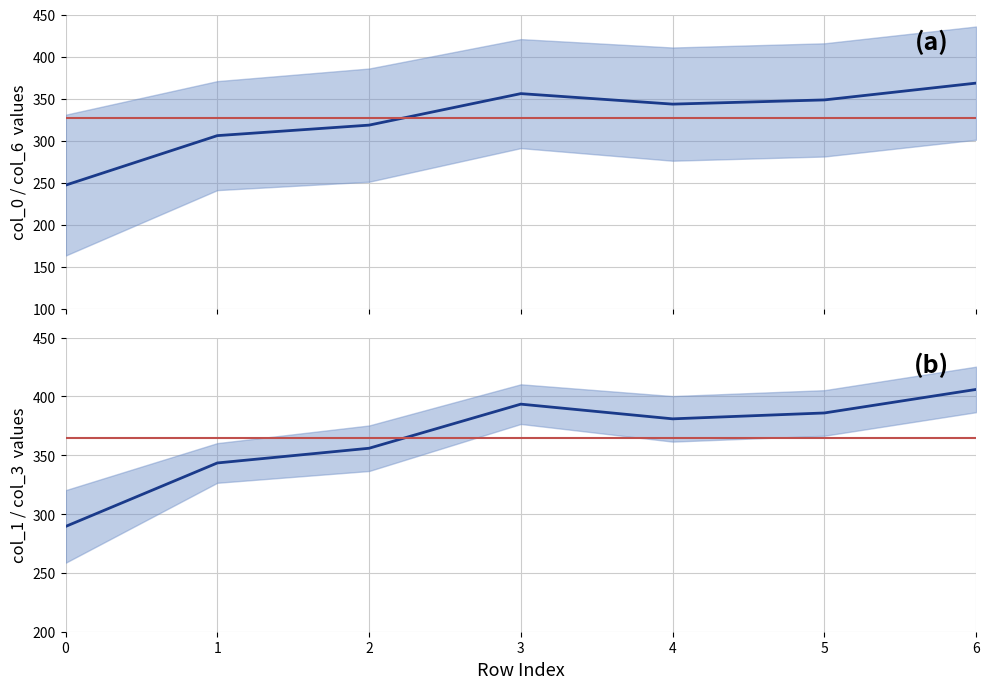

Reading right to left, transcribe all the data shown in this chart.

mean_a: 6=368.4	5=348.4	4=343.4	3=355.9	2=318.4	1=305.9	0=246.9
ref_a: 6=326.7	5=326.7	4=326.7	3=326.7	2=326.7	1=326.7	0=326.7
mean_b: 6=406.0	5=386.0	4=381.0	3=393.5	2=356.0	1=343.5	0=289.5
ref_b: 6=365.0	5=365.0	4=365.0	3=365.0	2=365.0	1=365.0	0=365.0